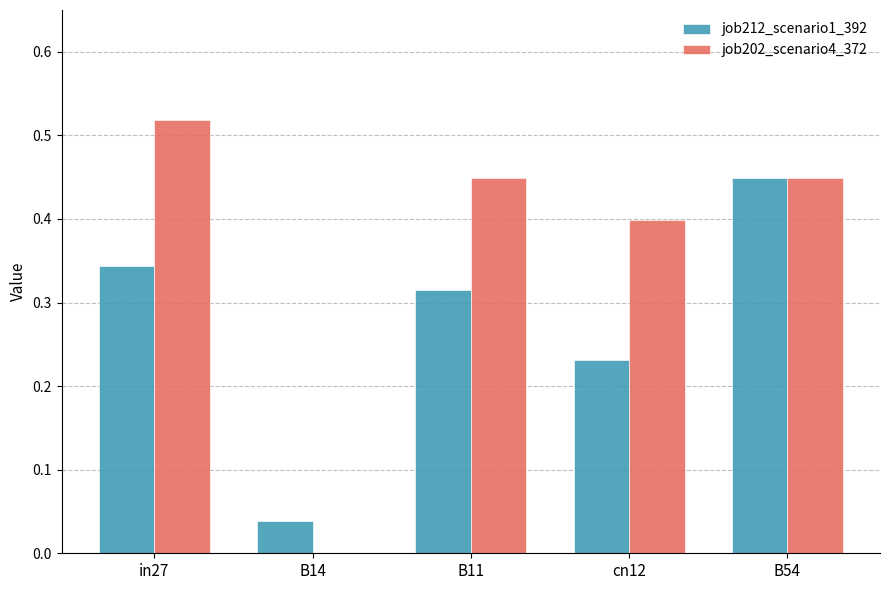

What is the sum of all job212_scenario1_392 values?

1.4